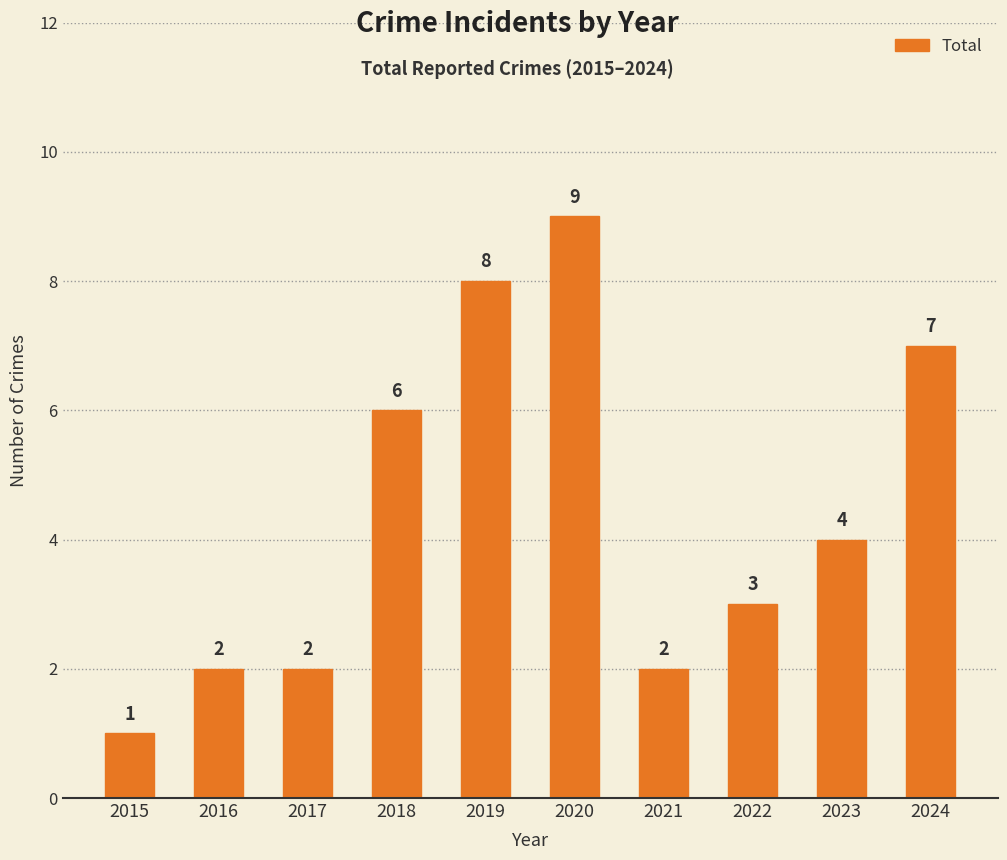

Approximately how many times larger is the value at 2020 compared to 2018?

1.5